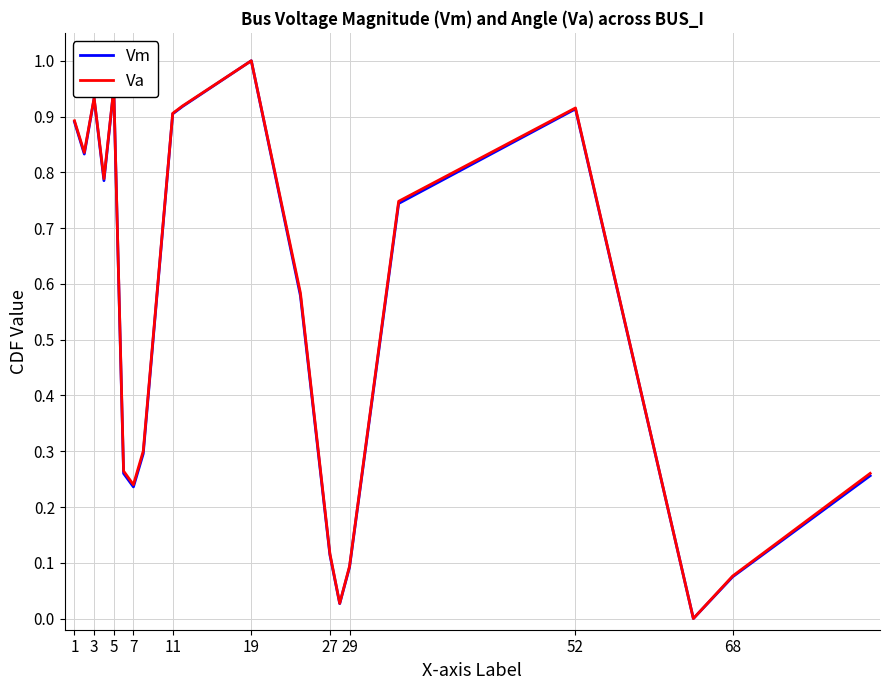

At how many categories does at least one series exceed 0?

19